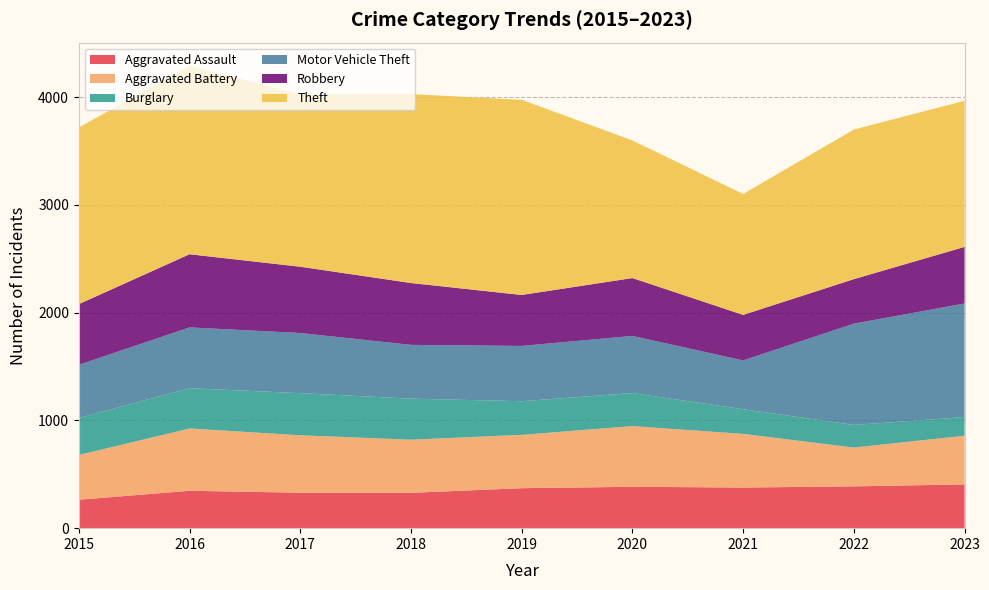

Reading right to left, extract all data points from this chart.

Aggravated Assault: 2023=406	2022=388	2021=377	2020=384	2019=371	2018=328	2017=329	2016=347	2015=264
Aggravated Battery: 2023=452	2022=360	2021=498	2020=563	2019=495	2018=493	2017=533	2016=578	2015=415
Burglary: 2023=173	2022=210	2021=229	2020=307	2019=312	2018=381	2017=391	2016=374	2015=343
Motor Vehicle Theft: 2023=1054	2022=940	2021=453	2020=530	2019=513	2018=499	2017=558	2016=564	2015=494
Robbery: 2023=525	2022=413	2021=422	2020=537	2019=473	2018=574	2017=615	2016=679	2015=563
Theft: 2023=1356	2022=1388	2021=1122	2020=1277	2019=1811	2018=1753	2017=1600	2016=1749	2015=1639